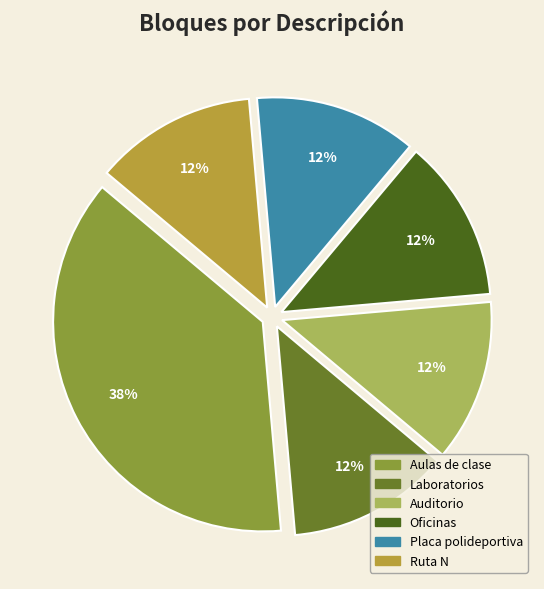

To the nearest percent, what is the average slice percentage?

17%